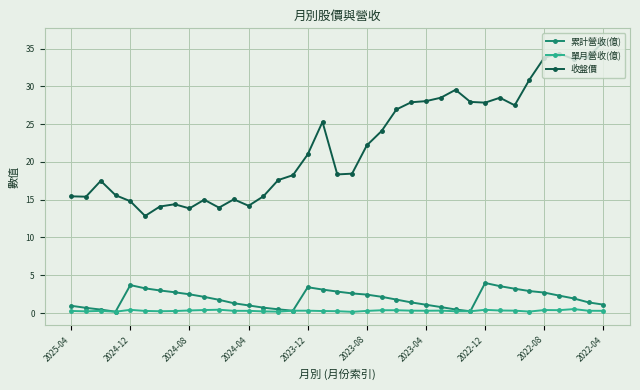

True or false: 單月營收(億) has more than 0 points higher than both neighbors.

True